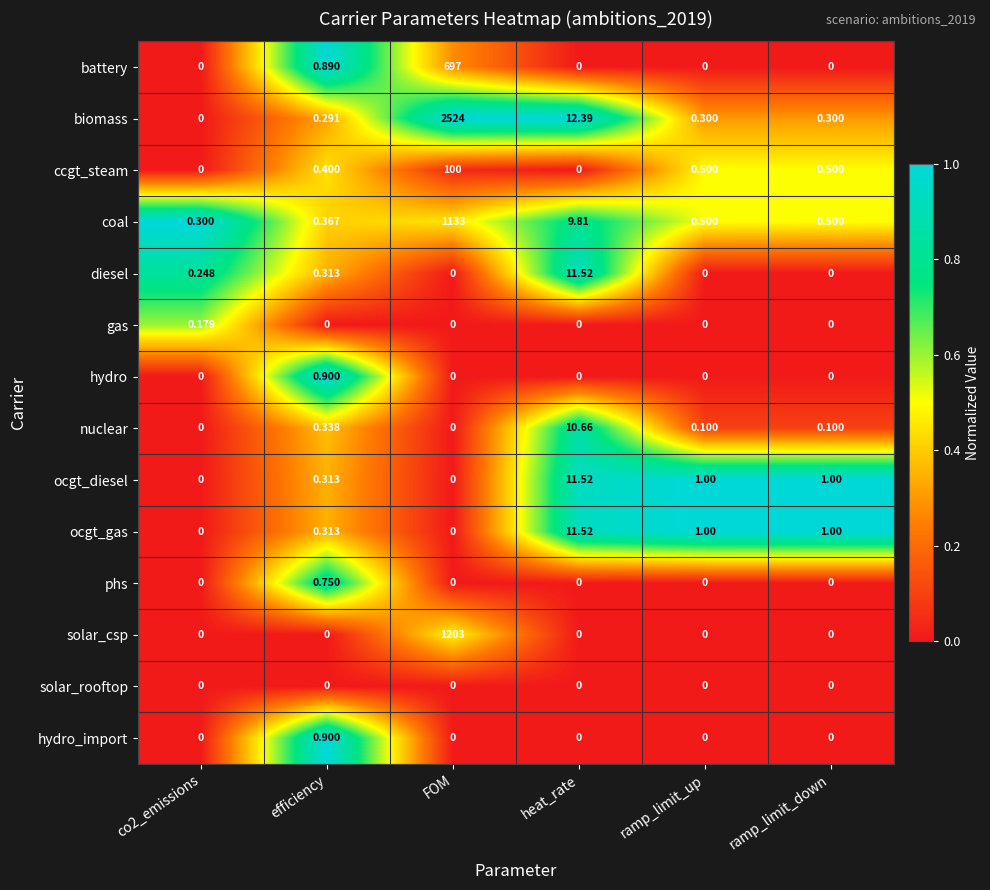

At which category does the chart reach its peak across all series?

FOM